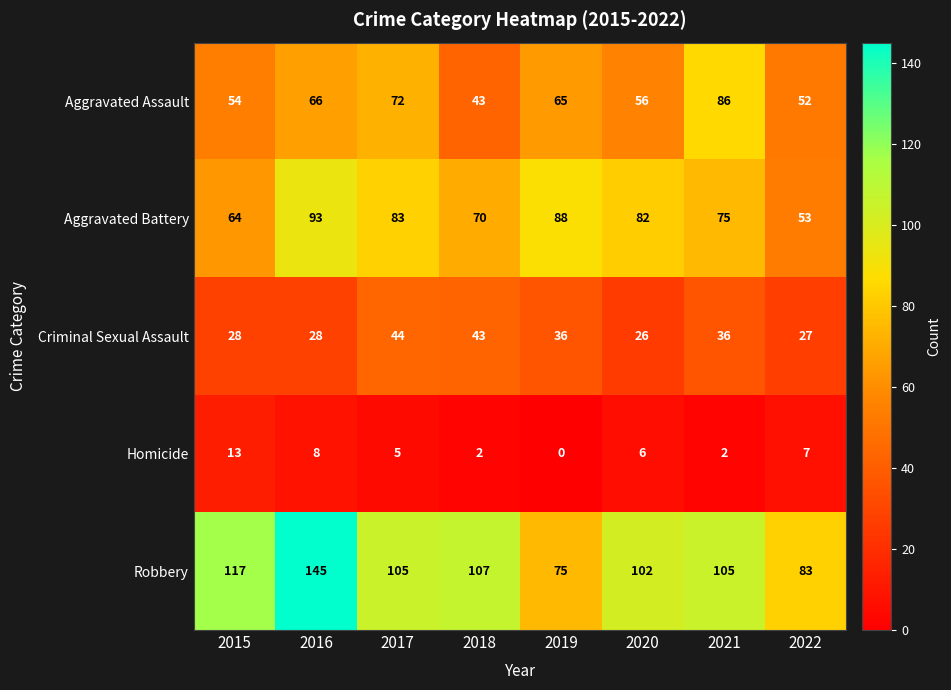

What is the difference between the second highest and minimum values in the Aggravated Assault series?

29